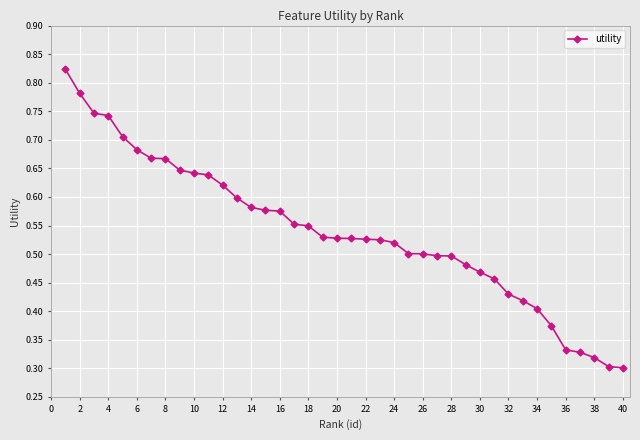

What is the sum of all values?

21.6